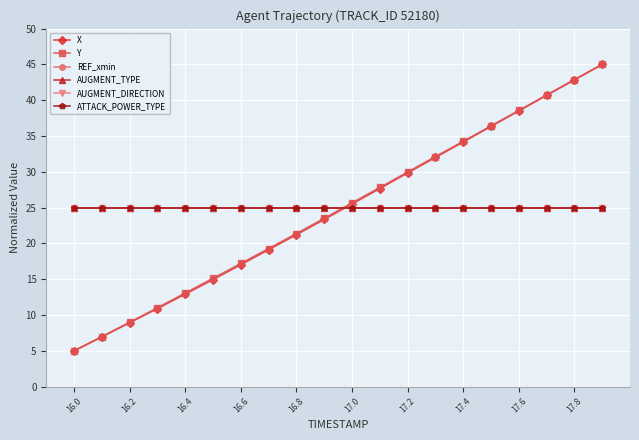

Is this an area chart (filled region under the line)?

No